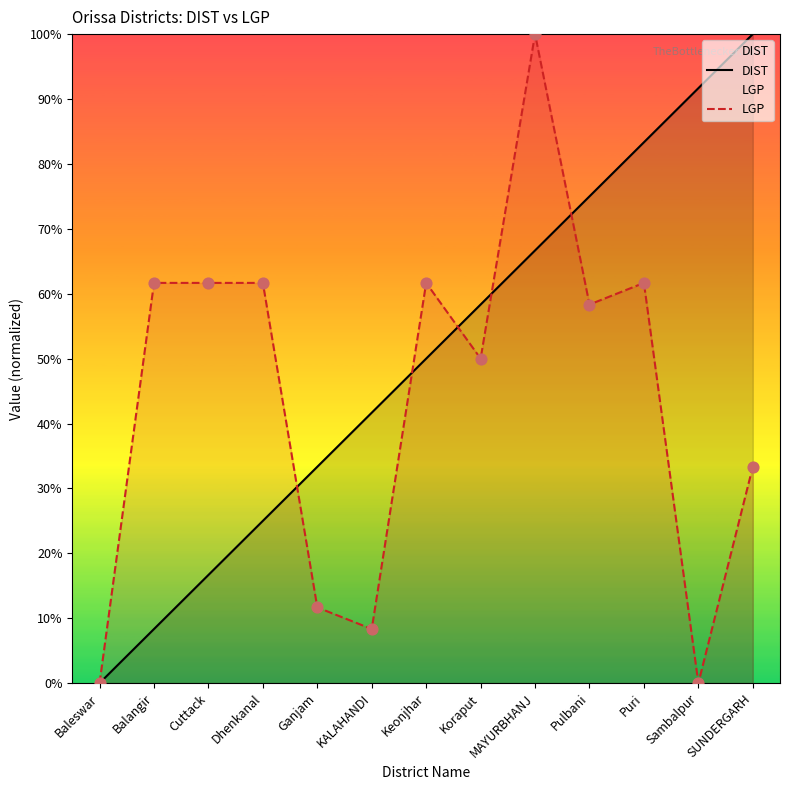

What is the total value across all series at Keonjhar?

111.7